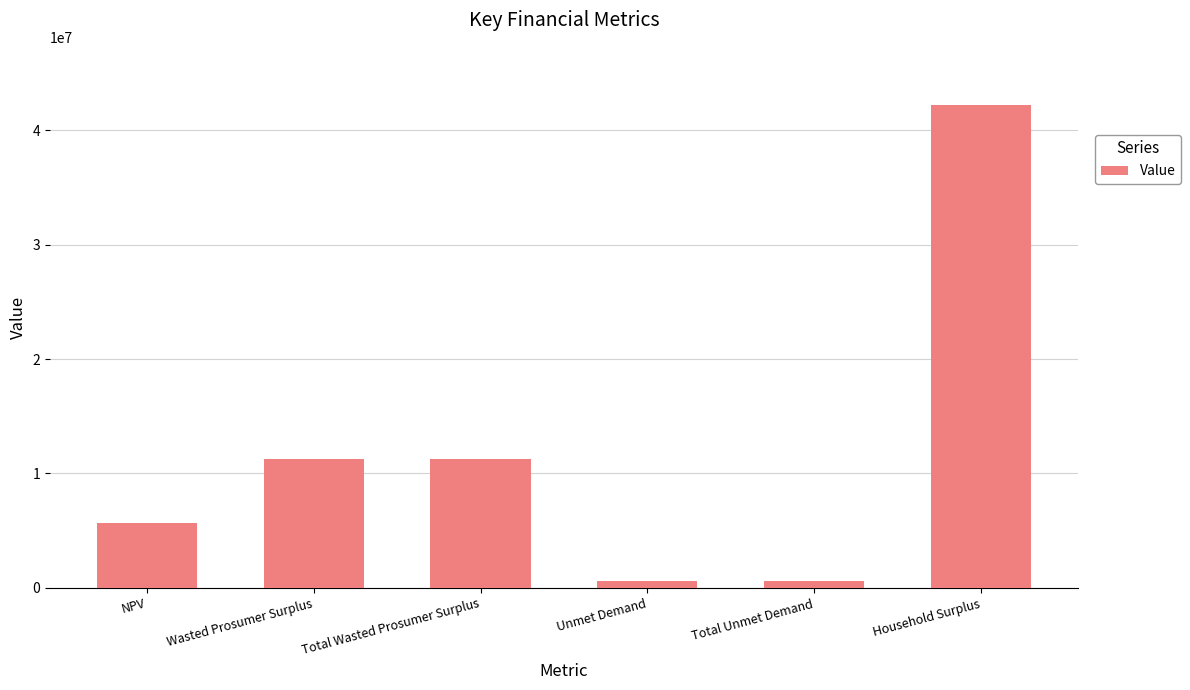

True or false: the data shows 10053342.7 at NPV.

False